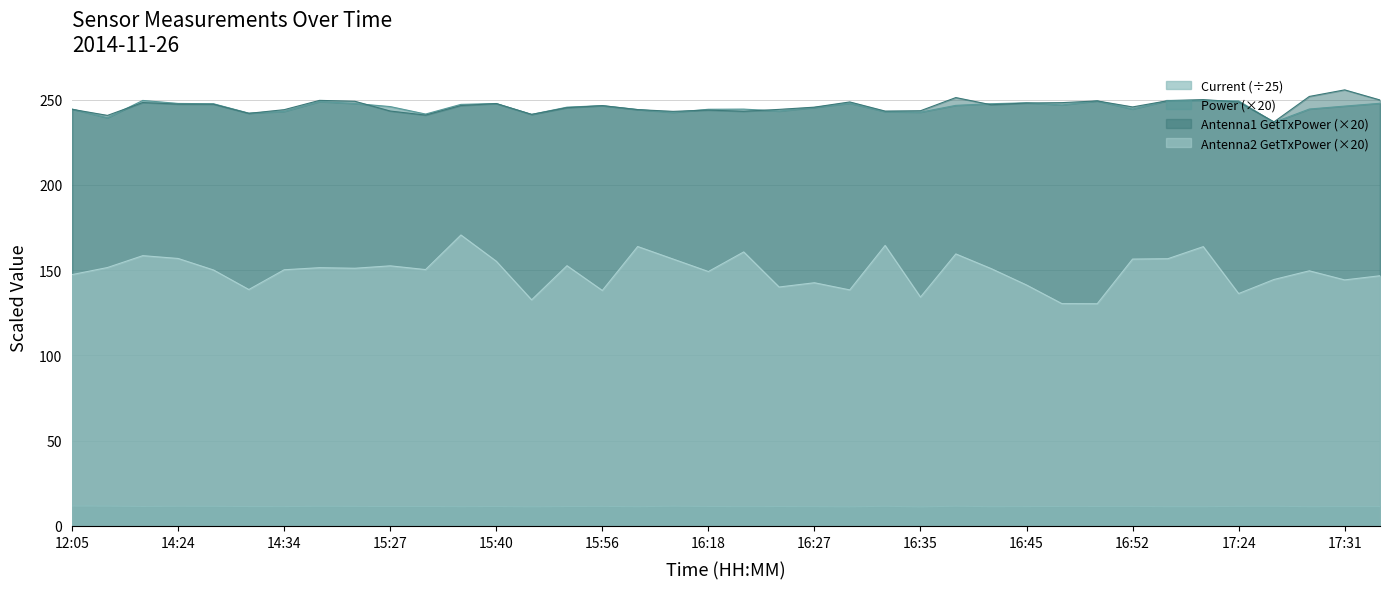

In Antenna2 GetTxPower, how many points are lower than both neighbors (excluding endpoints)?

12